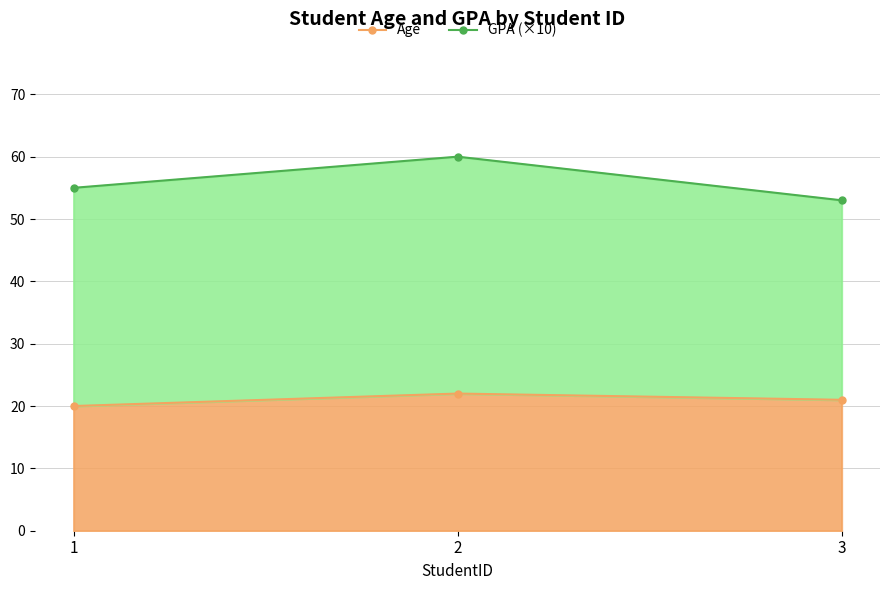

What is the average value?

21